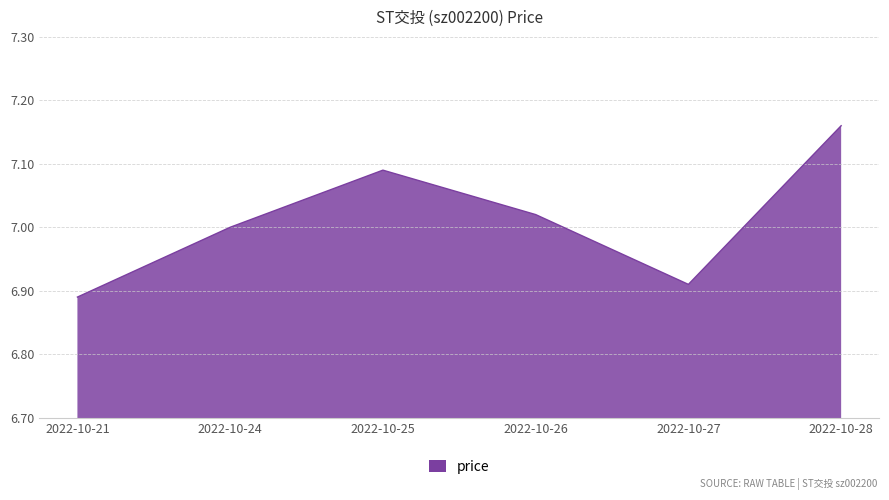

What is the difference between the maximum and minimum values?

0.3